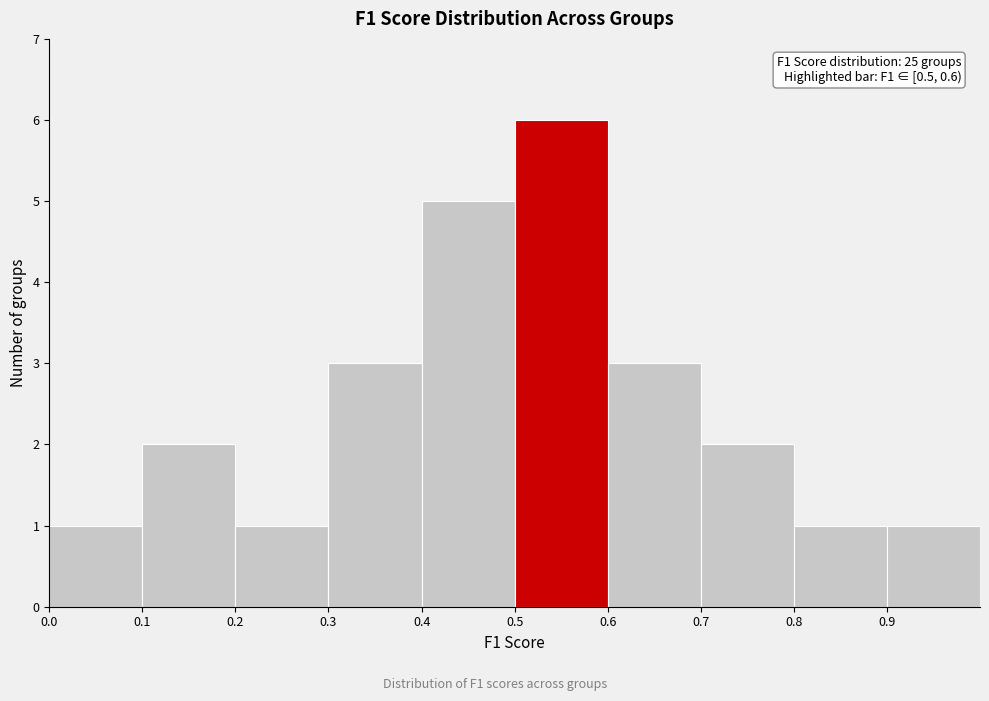

Over which range of the x-axis is the bar tallest?

0.5 to 0.6